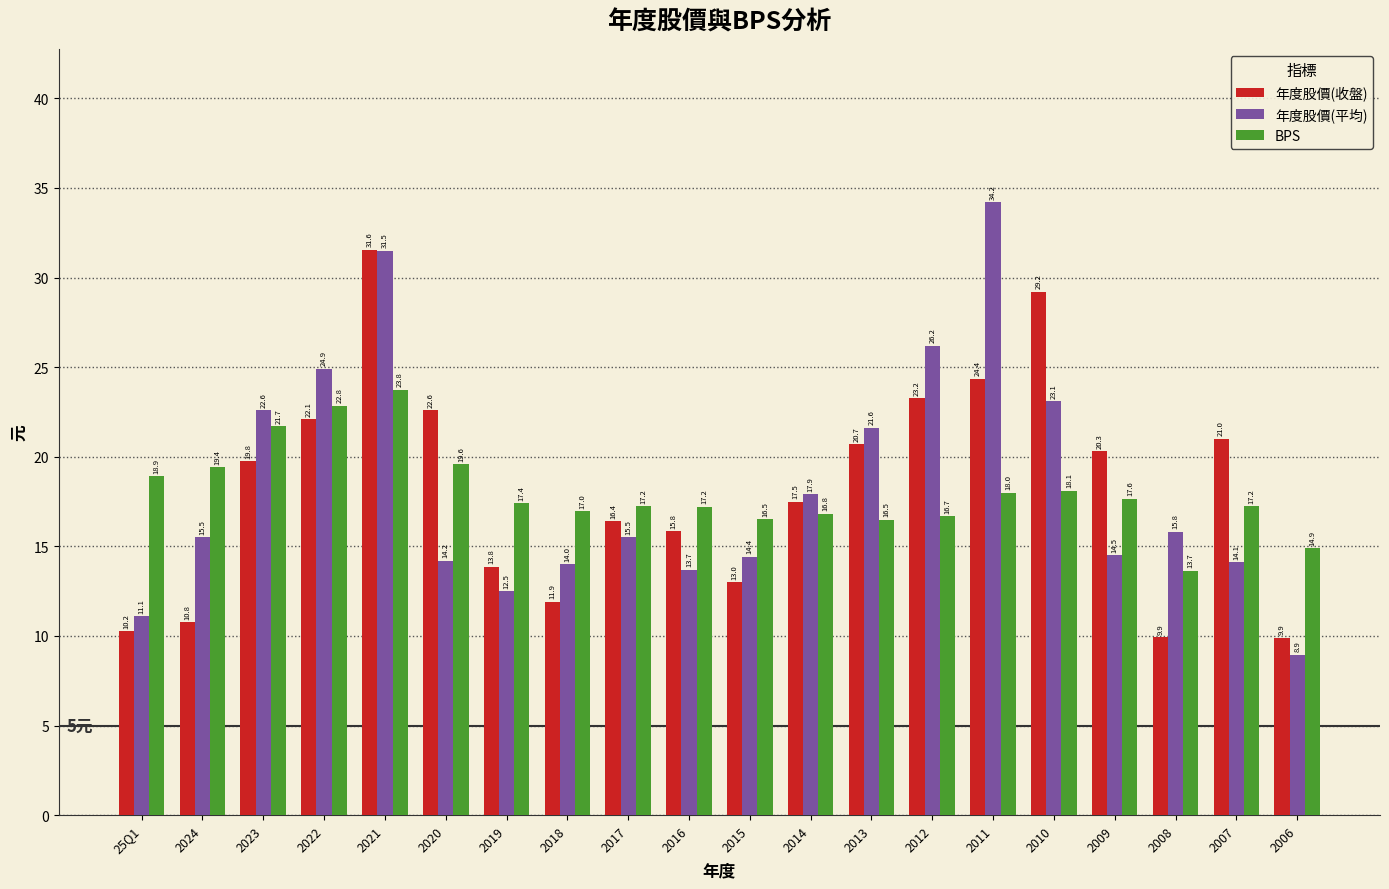

Rank the series by their average value, from lowest to highest.

BPS, 年度股價(收盤), 年度股價(平均)